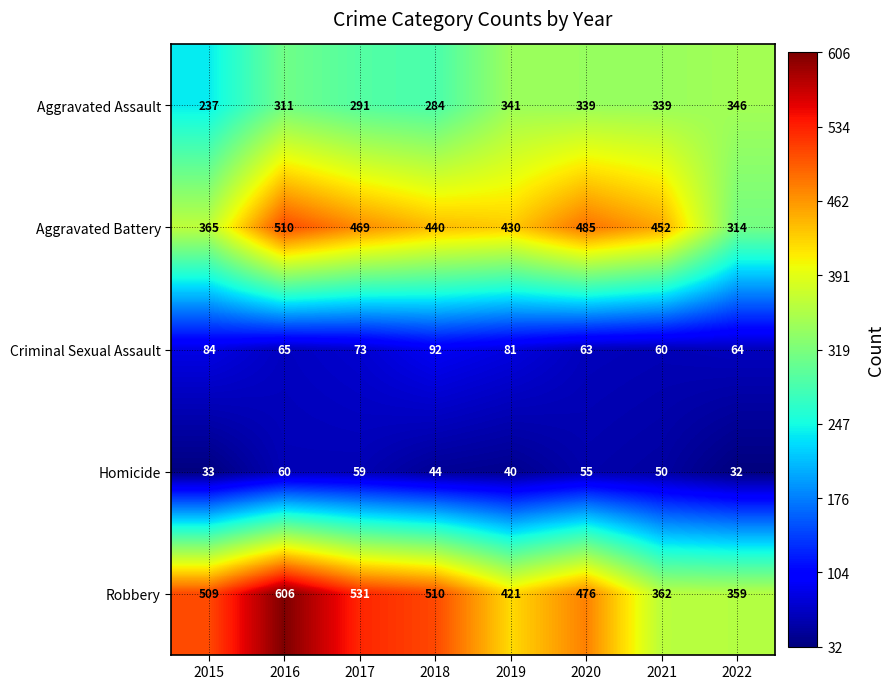

What is the difference between the second highest and second lowest values in the Aggravated Assault series?

57